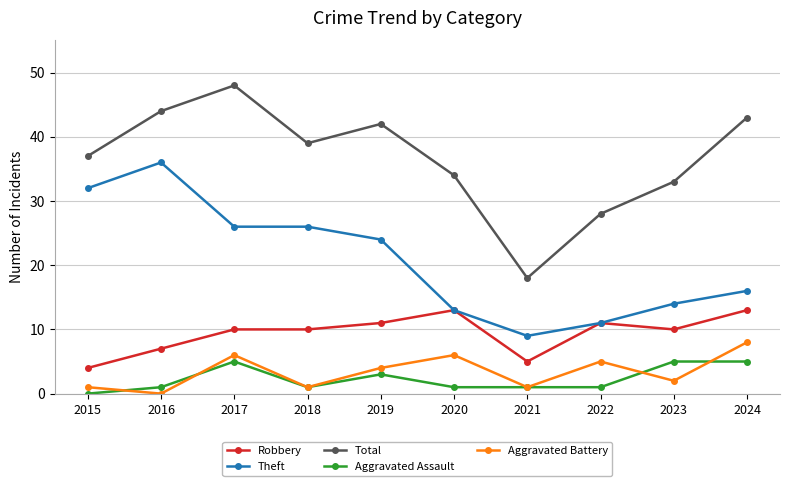

Read the Total value at 2023, to the nearest 10.

30